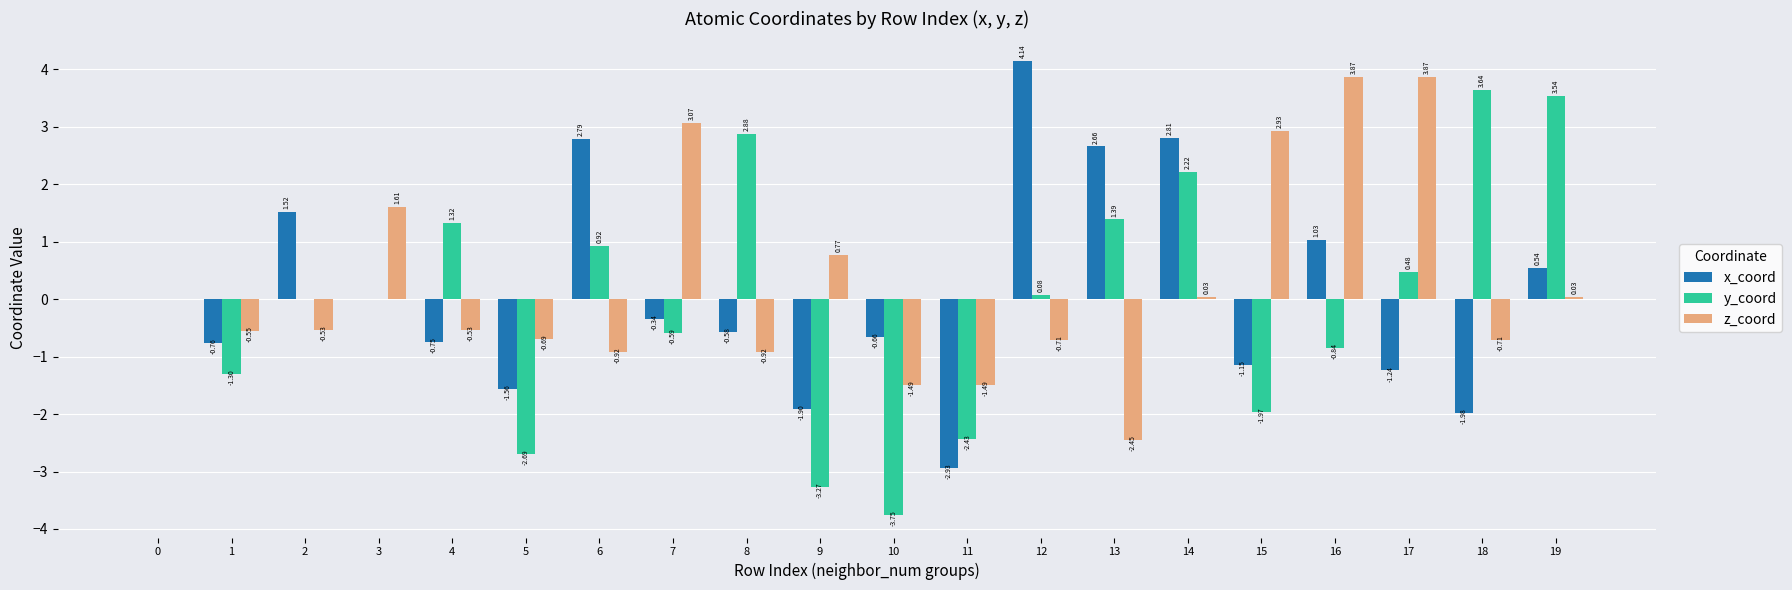

Which series changed the most between 2 and 18?

y_coord